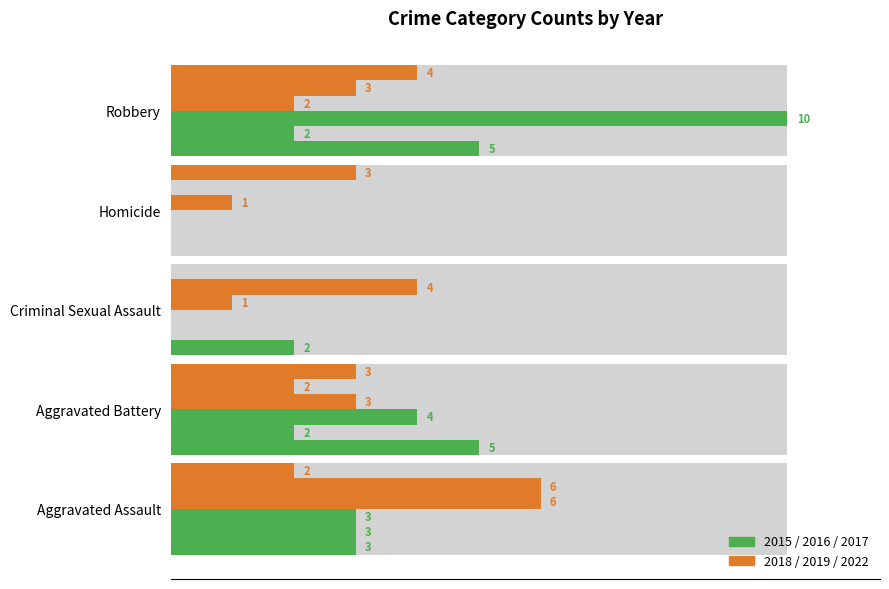

Reading left to right, what are all the values shown in this chart?

2015: 3	5	2	0	5
2017: 3	4	0	0	10
2018: 6	3	1	1	2
2022: 2	3	0	3	4
2016: 3	2	0	0	2
2019: 6	2	4	0	3